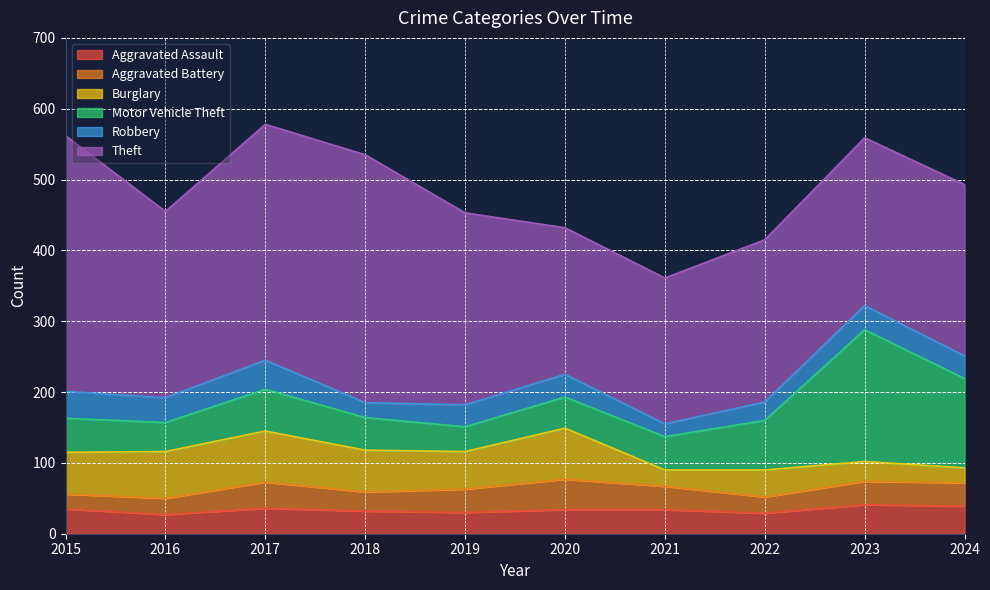

Which category has the lowest value in the Burglary series?

2024